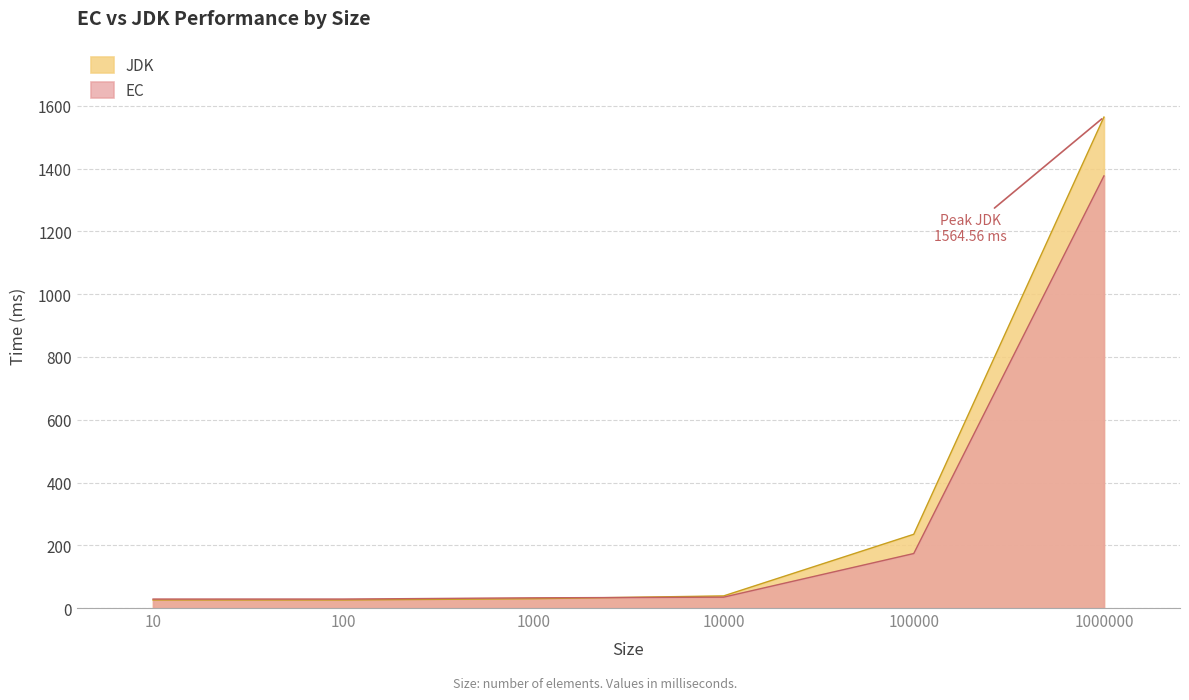

How many intersections are there between JDK and EC?

1